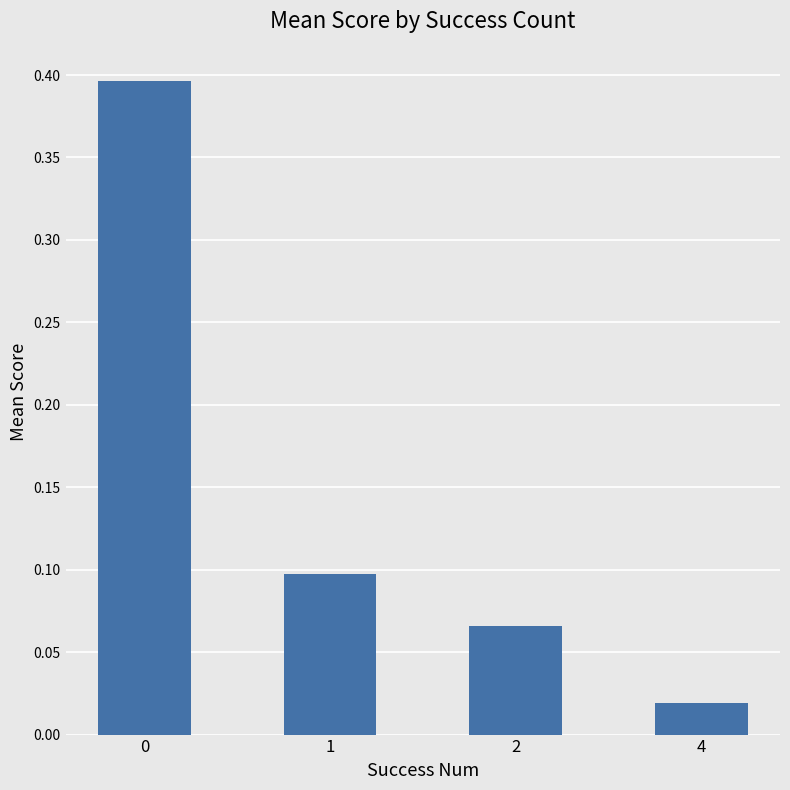

What is the change in value from 0 to 2?

-0.3